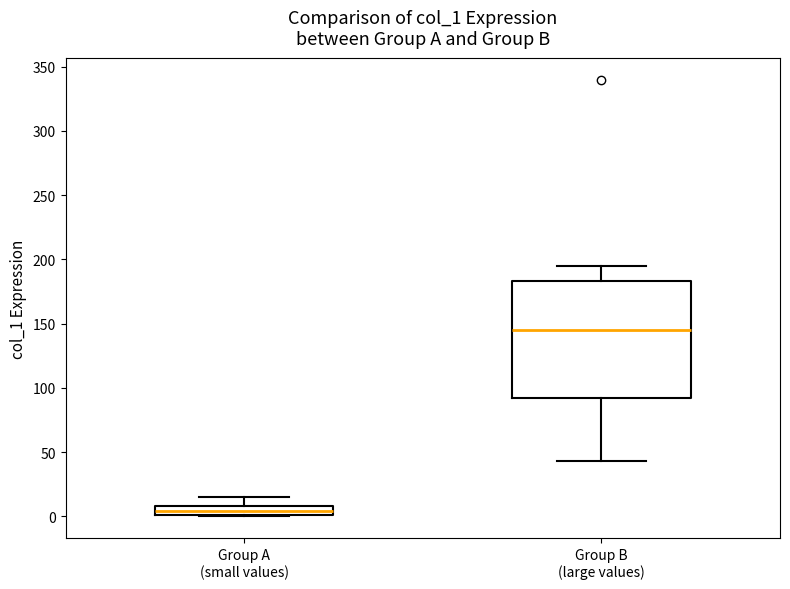

Where is the upper edge of the box for Group A (small values) on the y-axis? The values are not printed on the chart, so give them approximately, as read against the axis.

10